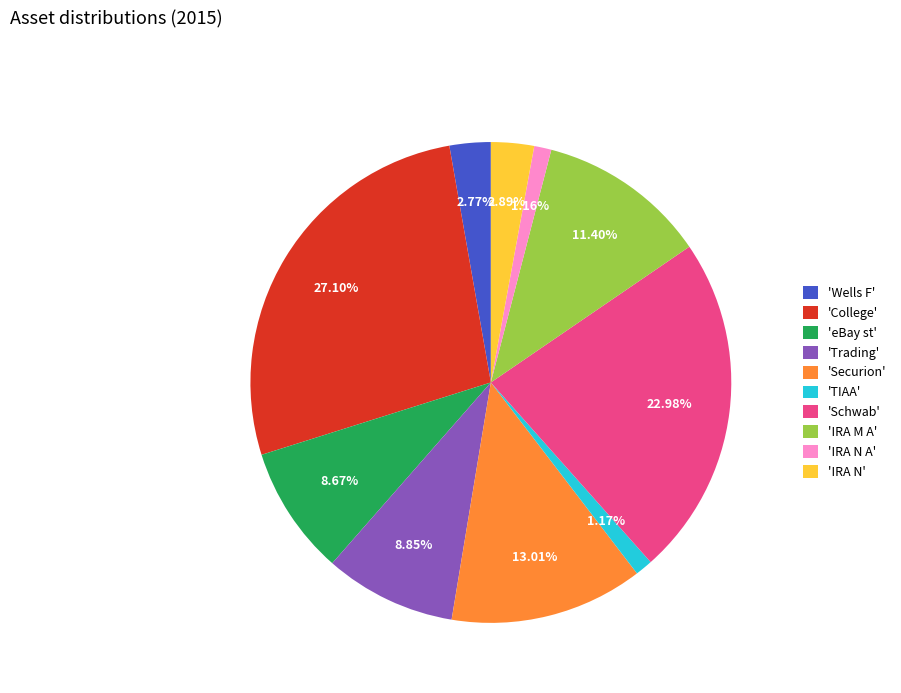

To the nearest percent, what is the average slice percentage?

10%